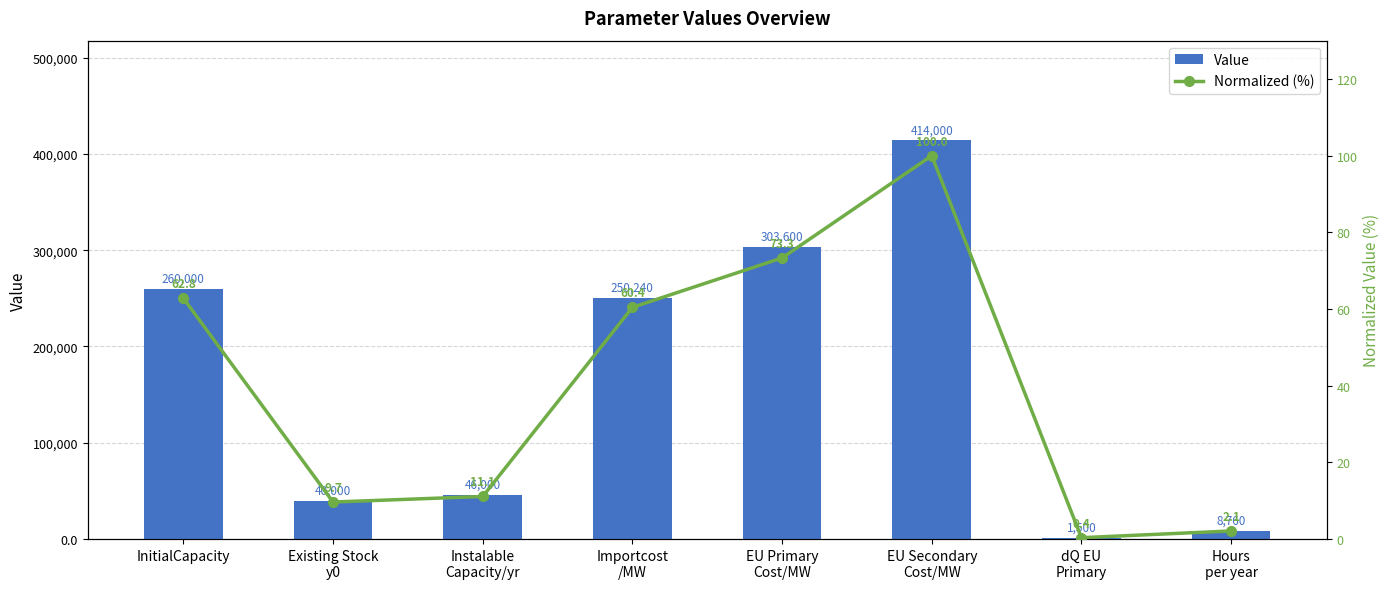

What is the difference between the Normalized (%) values at InitialCapacity and EU Secondary
Cost/MW?

37.2